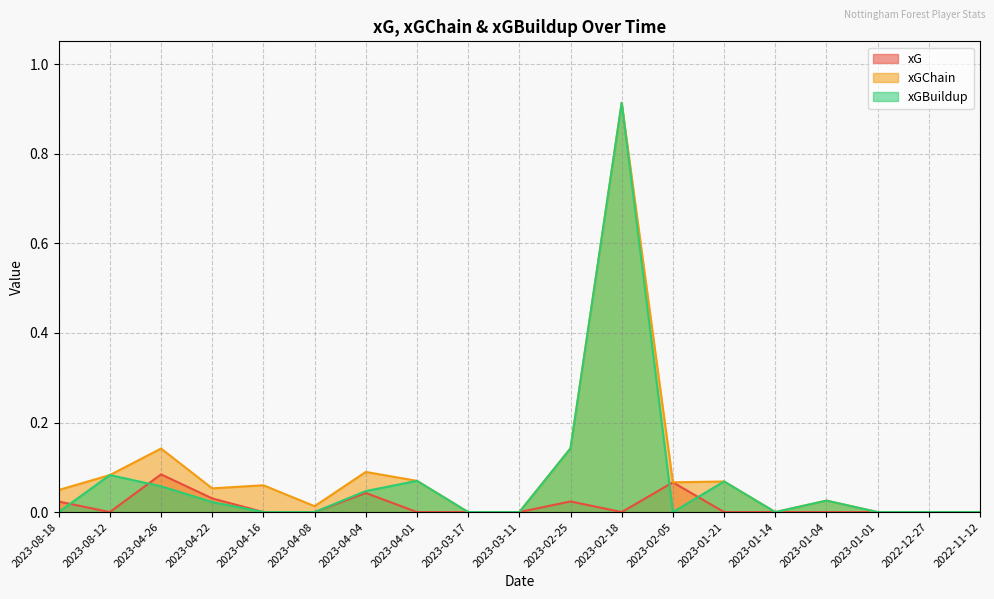

The xGChain series shows 0.0 at 2023-01-04. True or false?

False